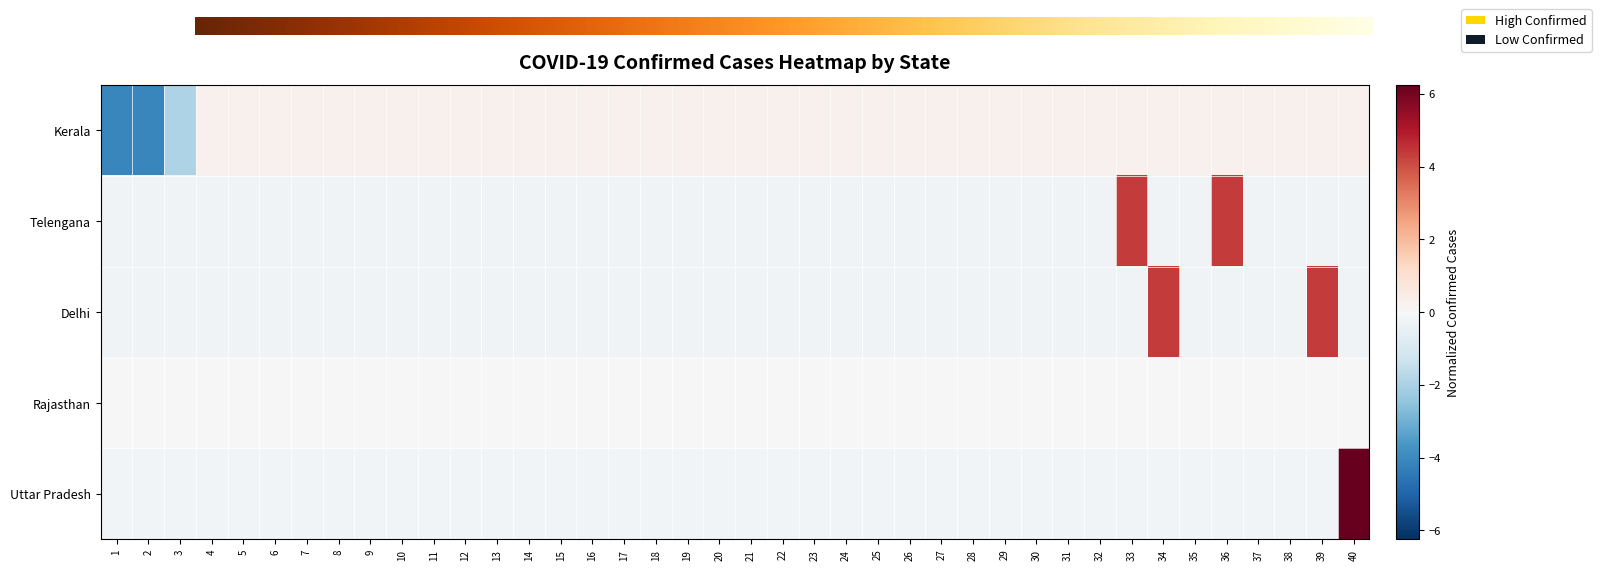

What is the minimum value for Telengana?

-0.2